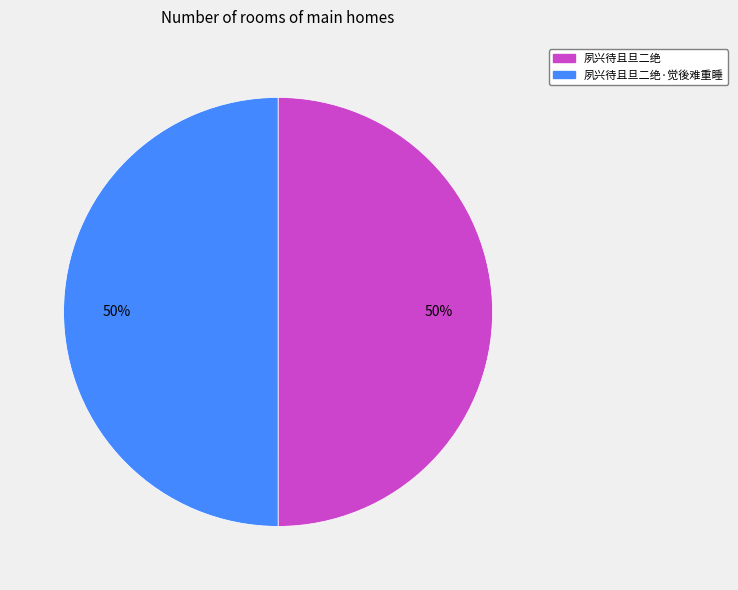

Combined, do 夙兴待且旦二绝 and 夙兴待且旦二绝·觉後难重睡 account for over 50%?

Yes